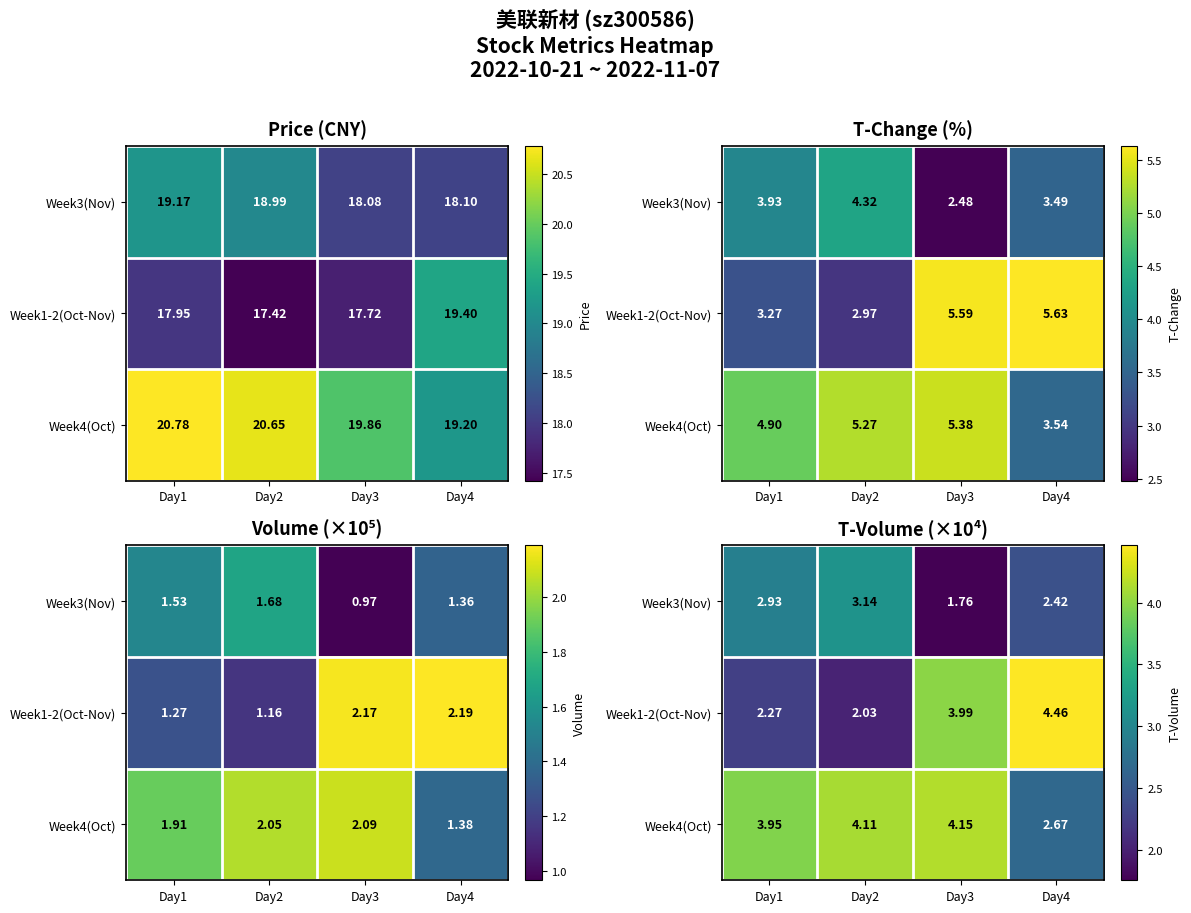

List the series in order of their peak value, lowest first.

Week3(Nov), Week4(Oct), Week1-2(Oct-Nov)